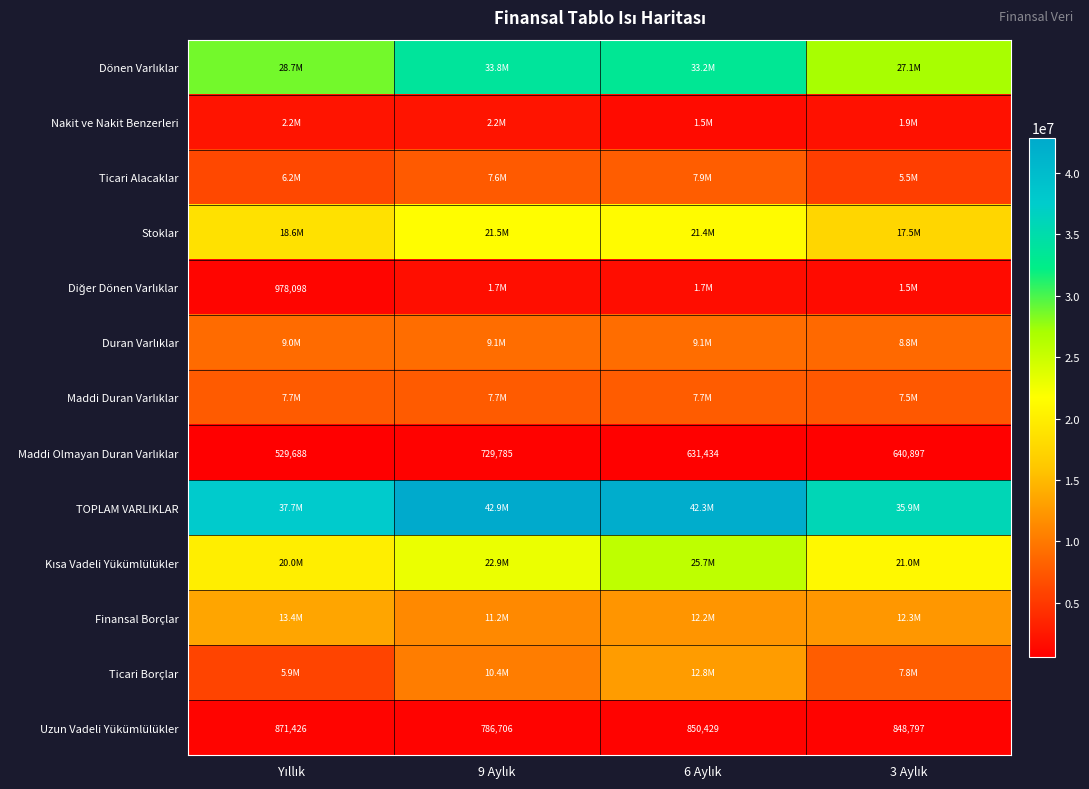

What is the minimum value for Uzun Vadeli Yükümlülükler?

786706